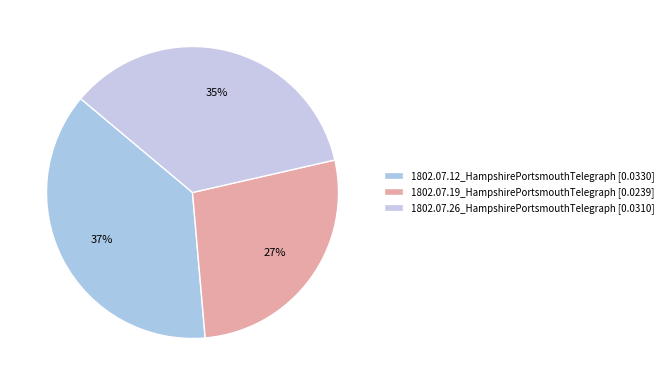

Count the number of slices in the pie.

3